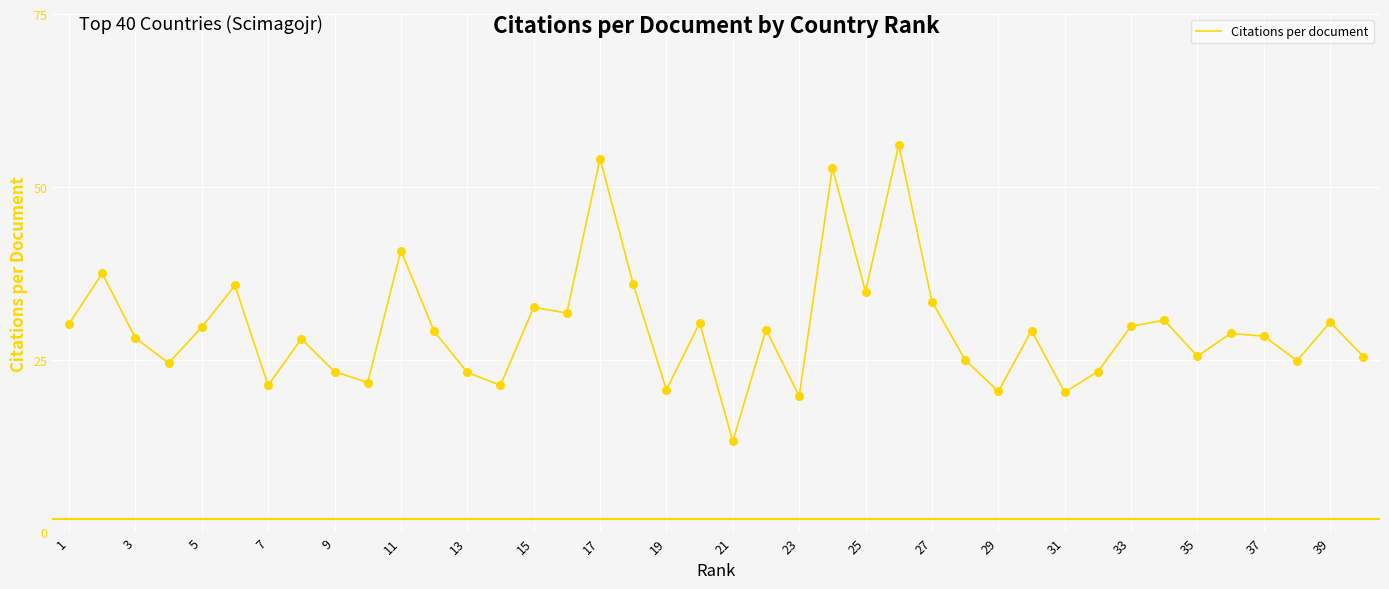

What is the smallest value displayed?

13.2